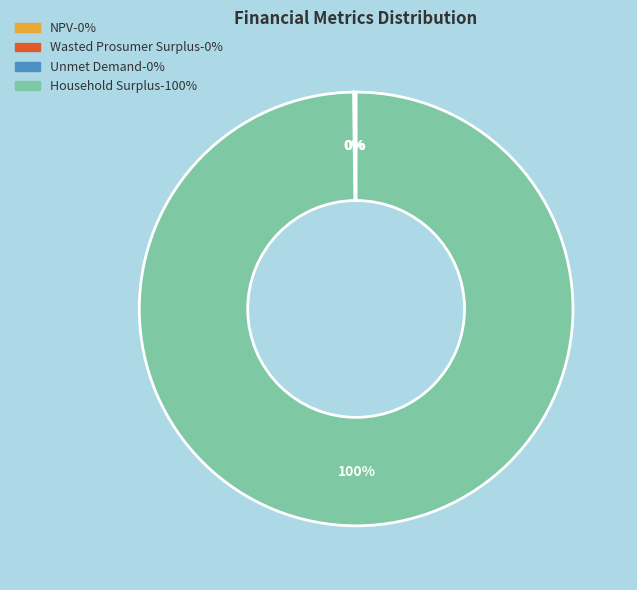

What is the largest slice in the pie chart?

Household Surplus